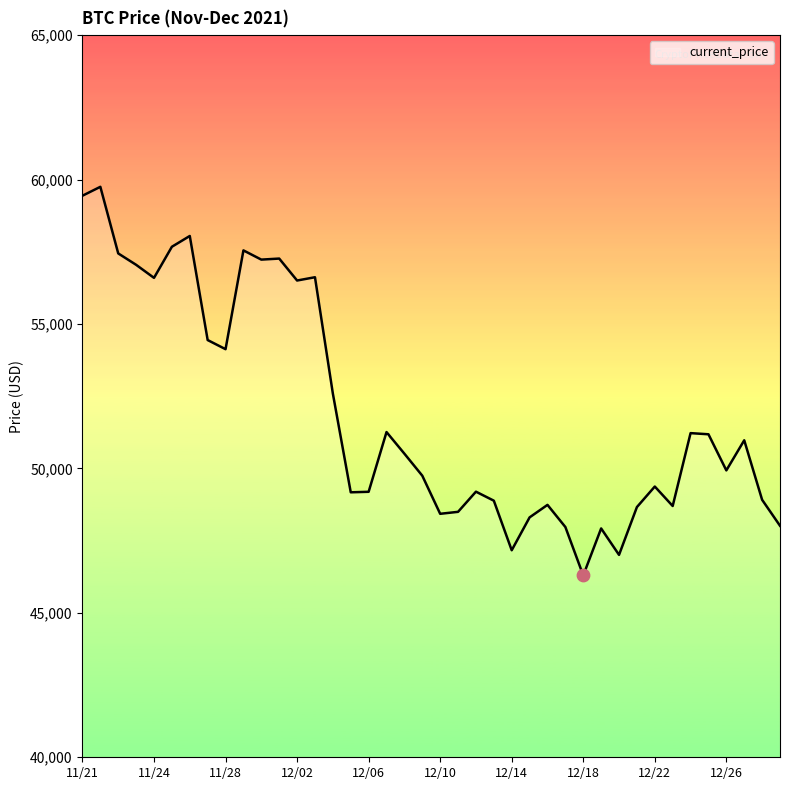

What is the difference between the maximum and minimum values?

13453